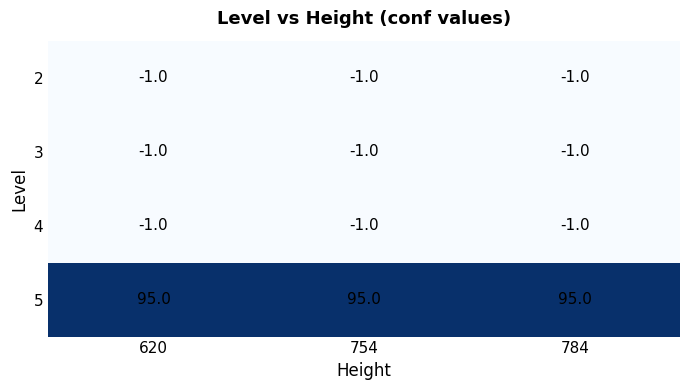

What is the total value across all series at 754?

92